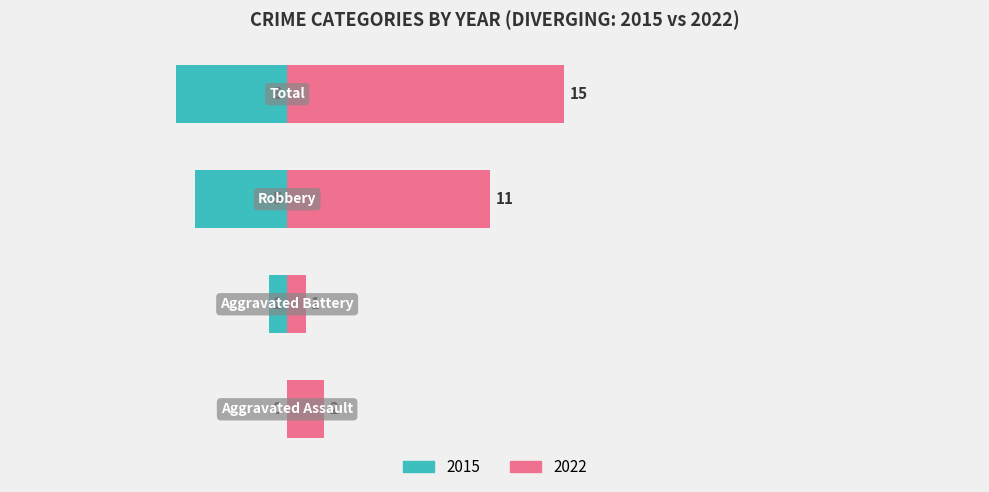

What is the label of the 1st bar from the right?

Total